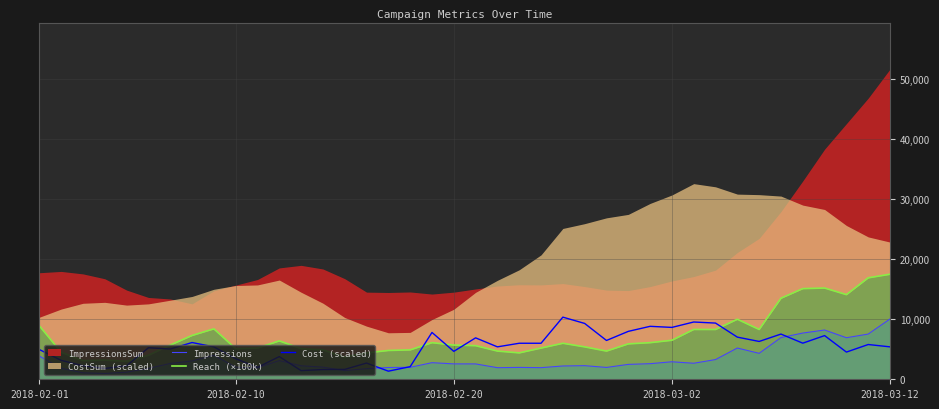

What is the highest value of the Cost (scaled) series?

10350.0